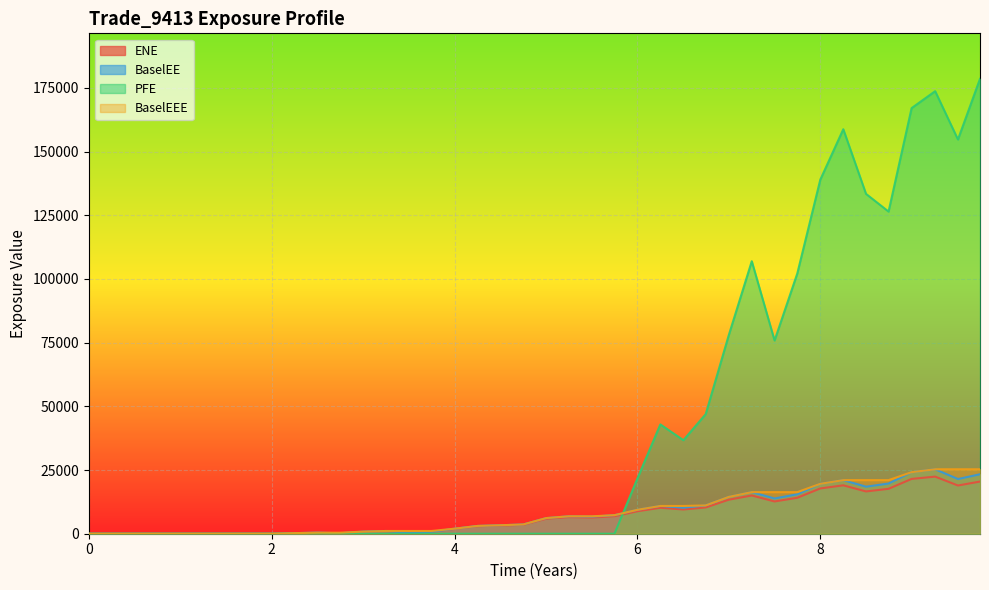

How many positive values does the PFE series have?

16